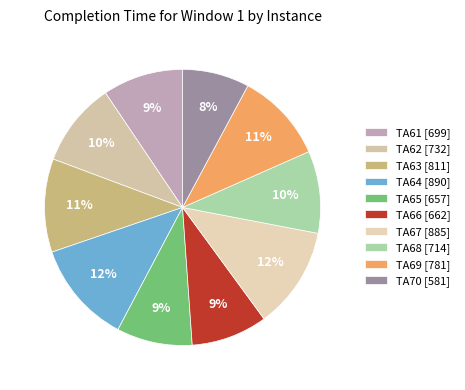

What percentage is the TA61 slice, to the nearest percent?

9%